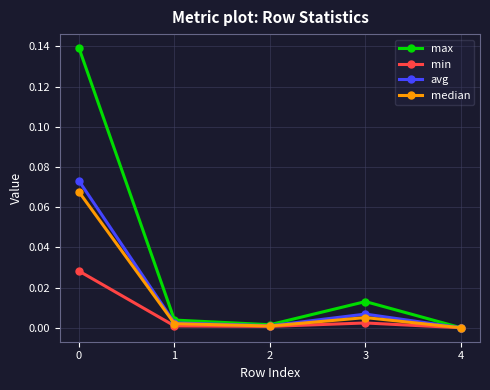

How many lines are shown in the chart?

4